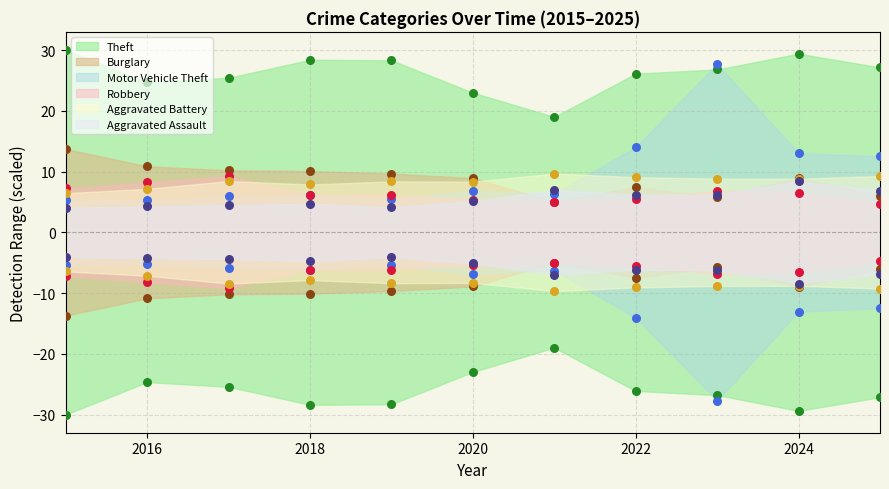

What are all the series names shown in the legend?

Theft, Burglary, Motor Vehicle Theft, Robbery, Aggravated Battery, Aggravated Assault